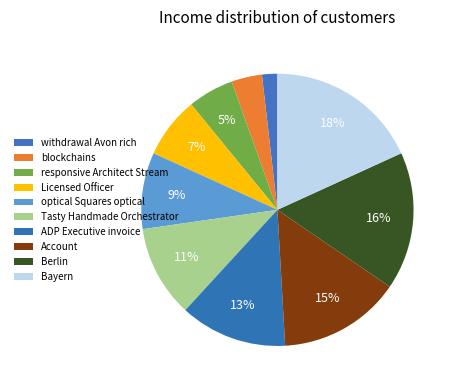

To the nearest percent, what is the combined percentage of Licensed Officer and Tasty Handmade Orchestrator?

18%